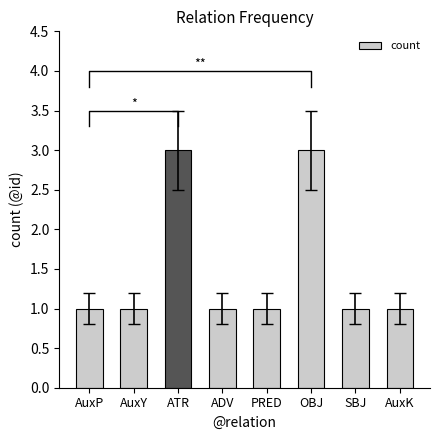

What is the ratio of the value at ATR to the value at AuxK?

3.0